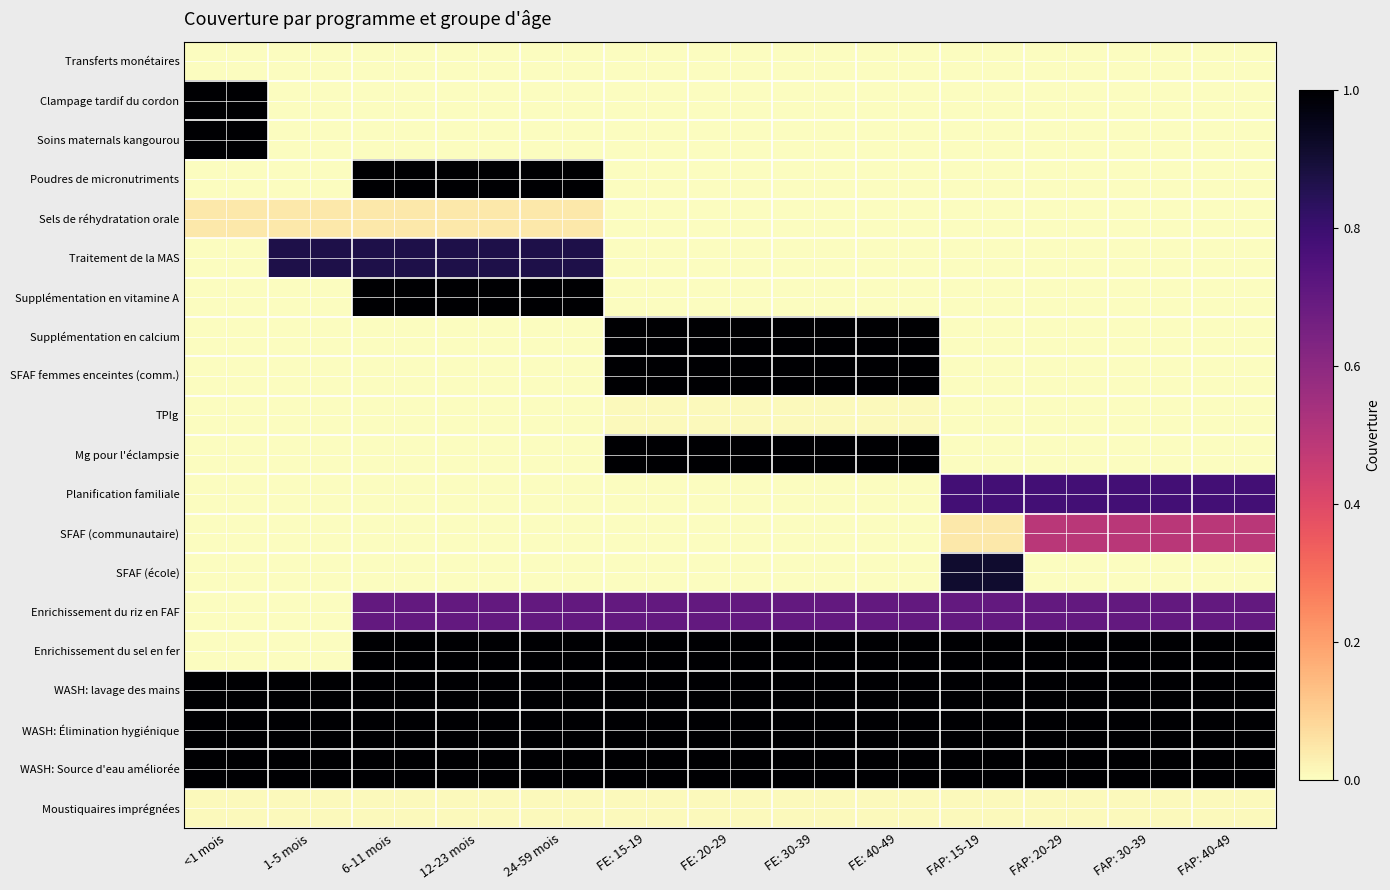

At which category is the sum across all series the highest?

FE: 15-19